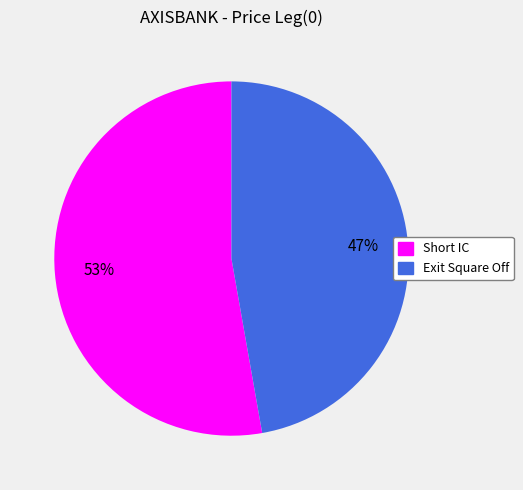

Rank the categories by value from lowest to highest.

Exit Square Off, Short IC